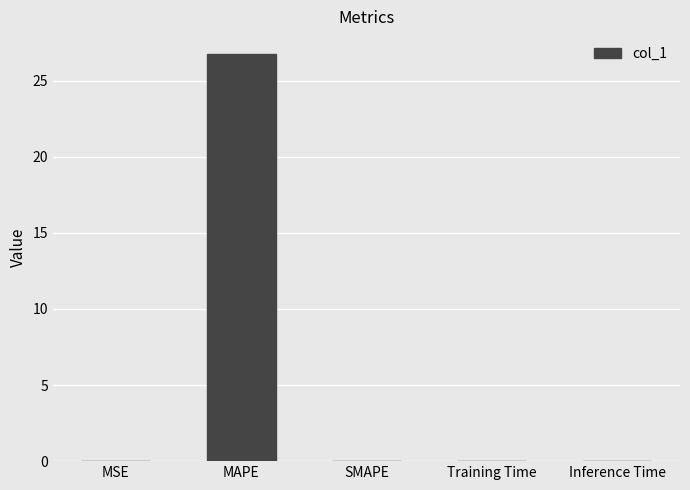

Which category has the highest value across all series?

MAPE